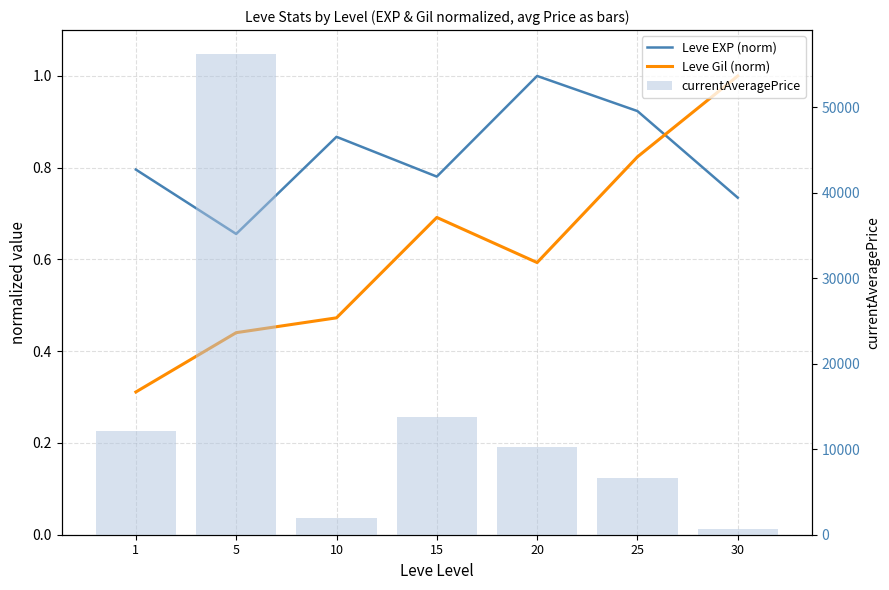

How many Leve EXP (norm) values are between 0 and 1?

7